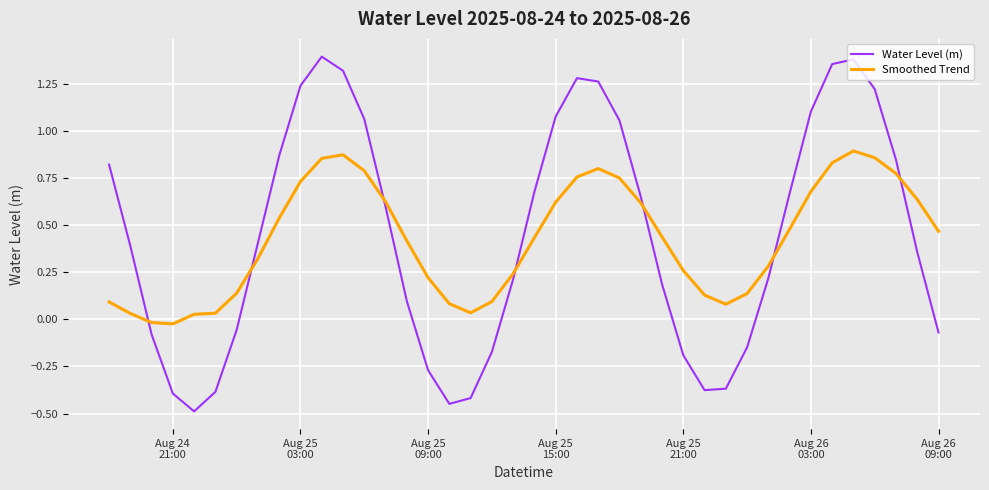

Which series has the widest spread of values?

Water Level (m)